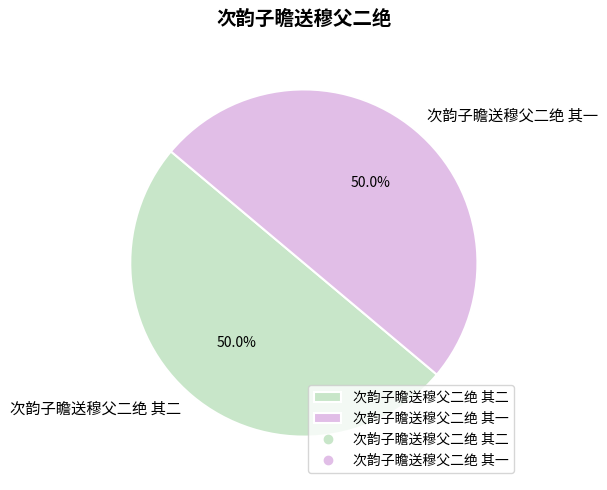

The 次韵子瞻送穆父二绝 其一 slice represents 35% of the pie. True or false?

False